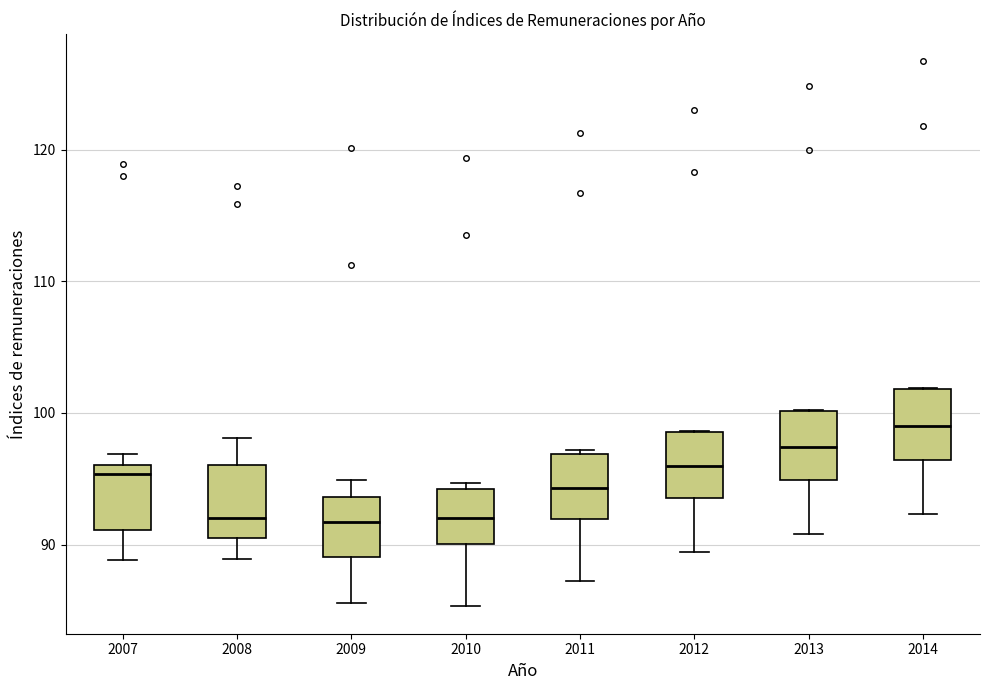

Reading left to right, transcribe this box plot: for each box, give where its median line is, the range the box spans, and where its two whiskers end, as read against the y-axis. The values are not printed on the chart, so give them approximately, as read against the axis.

2007: median 95, box 91 to 96, whiskers 89 to 97
2008: median 92, box 91 to 96, whiskers 89 to 98
2009: median 92, box 89 to 94, whiskers 86 to 95
2010: median 92, box 90 to 94, whiskers 85 to 95
2011: median 94, box 92 to 97, whiskers 87 to 97
2012: median 96, box 94 to 99, whiskers 89 to 99
2013: median 97, box 95 to 100, whiskers 91 to 100
2014: median 99, box 96 to 102, whiskers 92 to 102